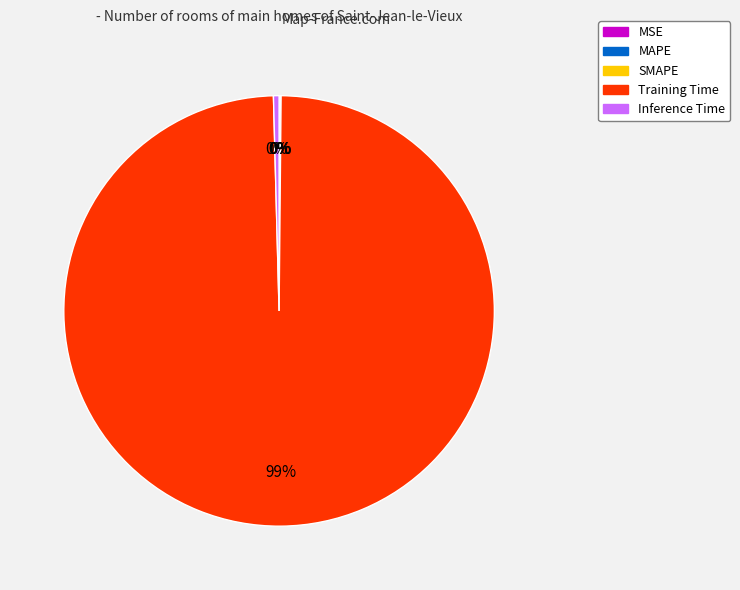

To the nearest percent, what is the average slice percentage?

20%